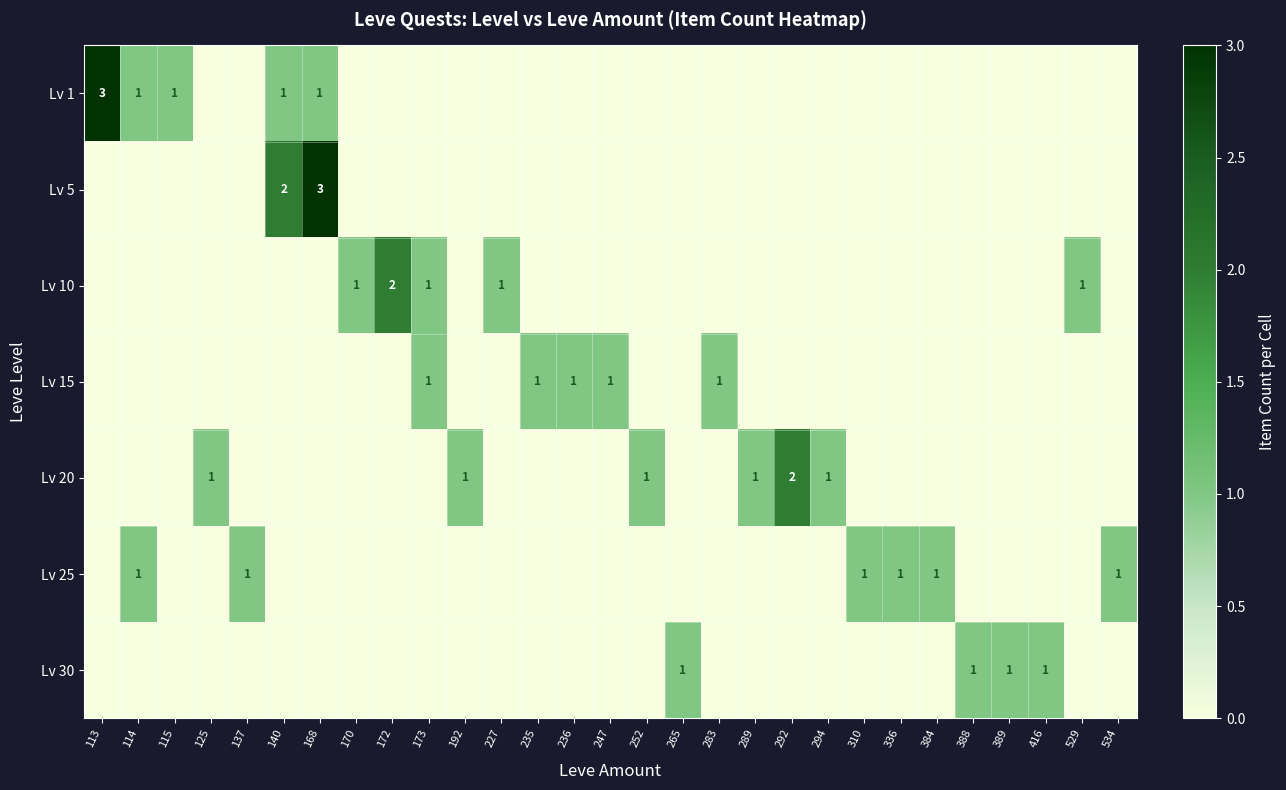

True or false: Lv 25 has a value of 1 at 384.

True